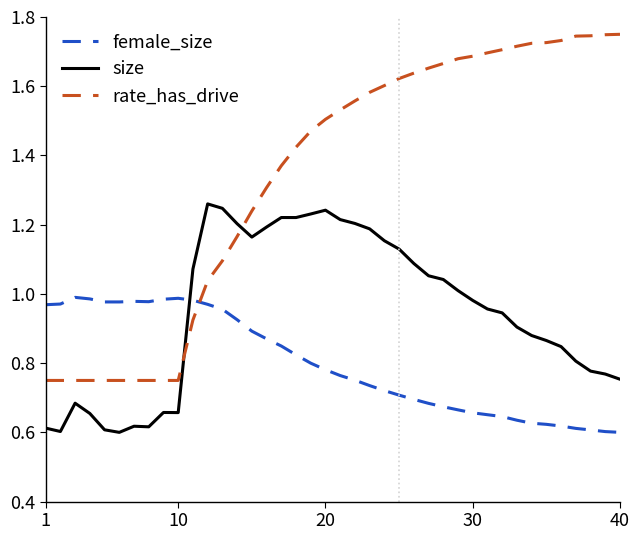

How many intersections are there between size and female_size?

1